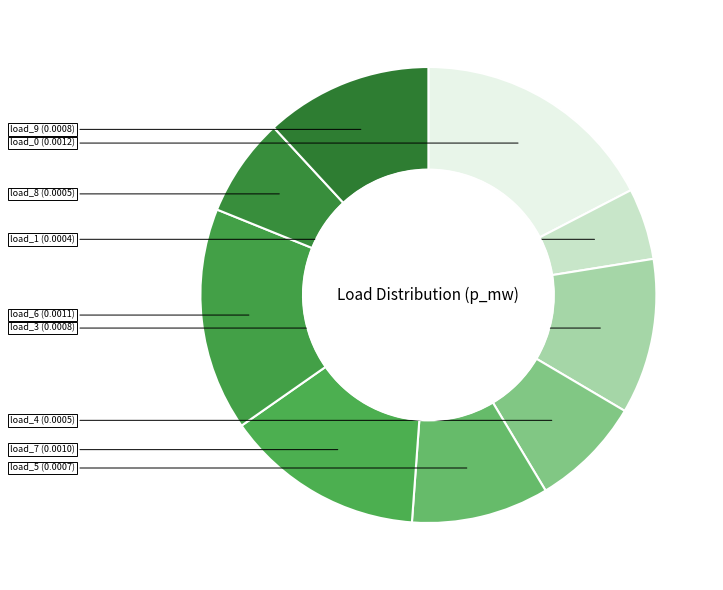

Which category has the smallest portion of the pie?

LV_4289-34_0_1_load_1